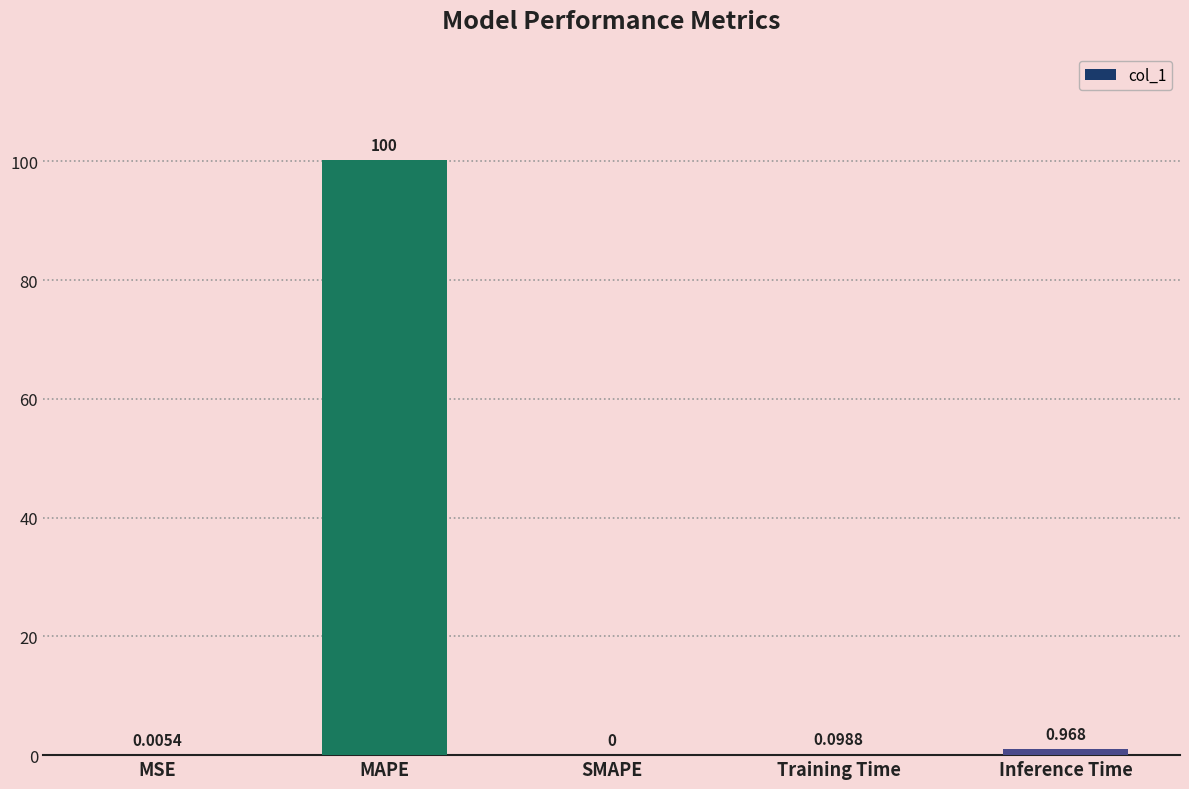

What is the change in value from Training Time to Inference Time?

+0.9